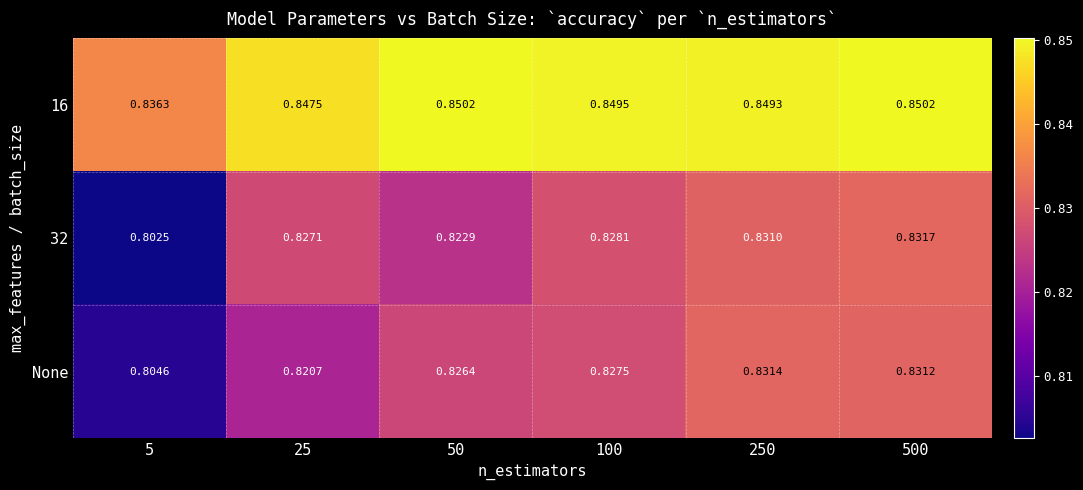

How many distinct data groups are displayed?

3